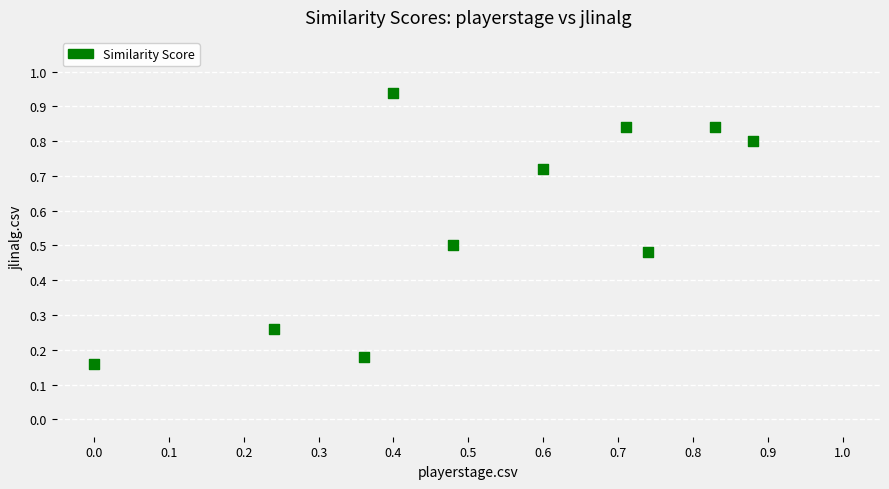

Count the number of points in this scatter plot.

10